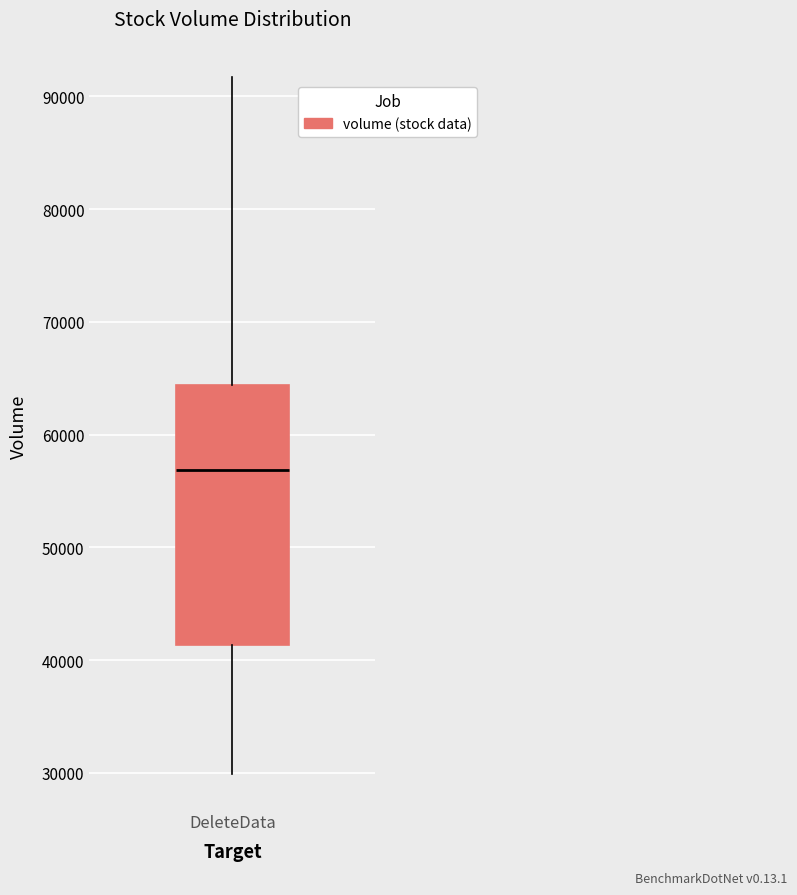

Where is the upper edge of the box for DeleteData on the y-axis? The values are not printed on the chart, so give them approximately, as read against the axis.

64000